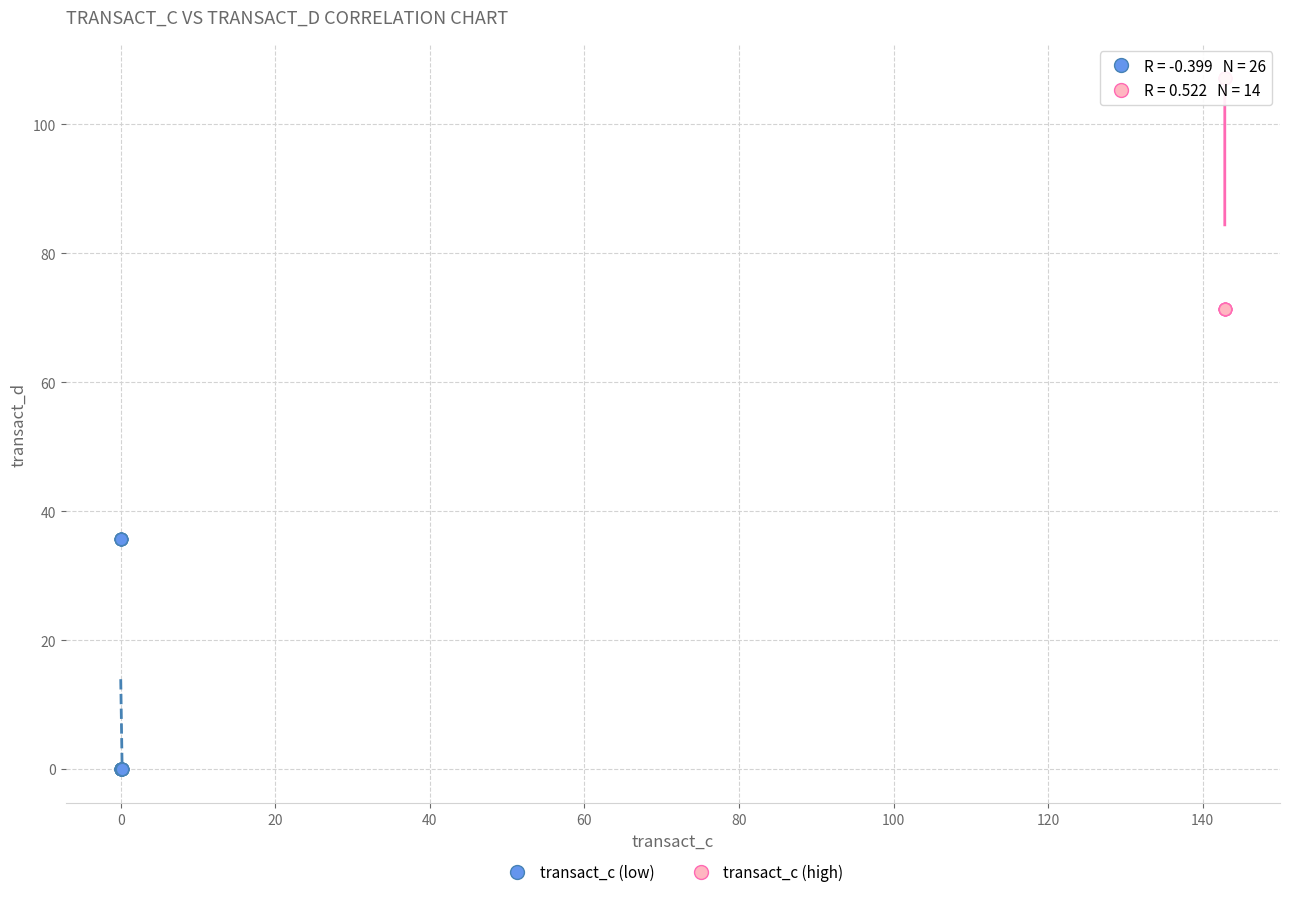

Which series reaches the maximum Y coordinate?

transact_c (high)